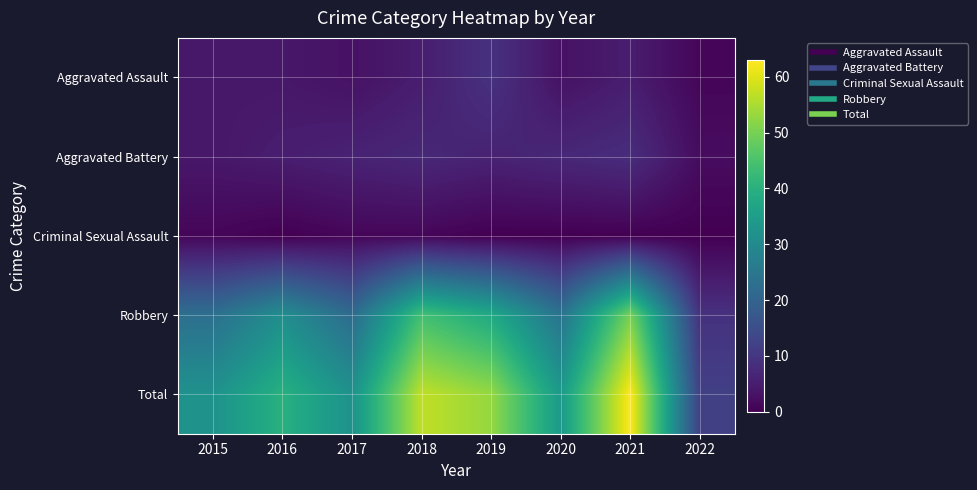

Reading right to left, list all the values displayed in this chart.

Aggravated Assault: 2022=1	2021=5	2020=3	2019=9	2018=5	2017=3	2016=4	2015=4
Aggravated Battery: 2022=2	2021=8	2020=7	2019=6	2018=7	2017=6	2016=5	2015=4
Criminal Sexual Assault: 2022=0	2021=0	2020=0	2019=0	2018=1	2017=1	2016=0	2015=1
Robbery: 2022=9	2021=50	2020=24	2019=38	2018=44	2017=22	2016=31	2015=23
Total: 2022=12	2021=63	2020=34	2019=53	2018=57	2017=32	2016=40	2015=32